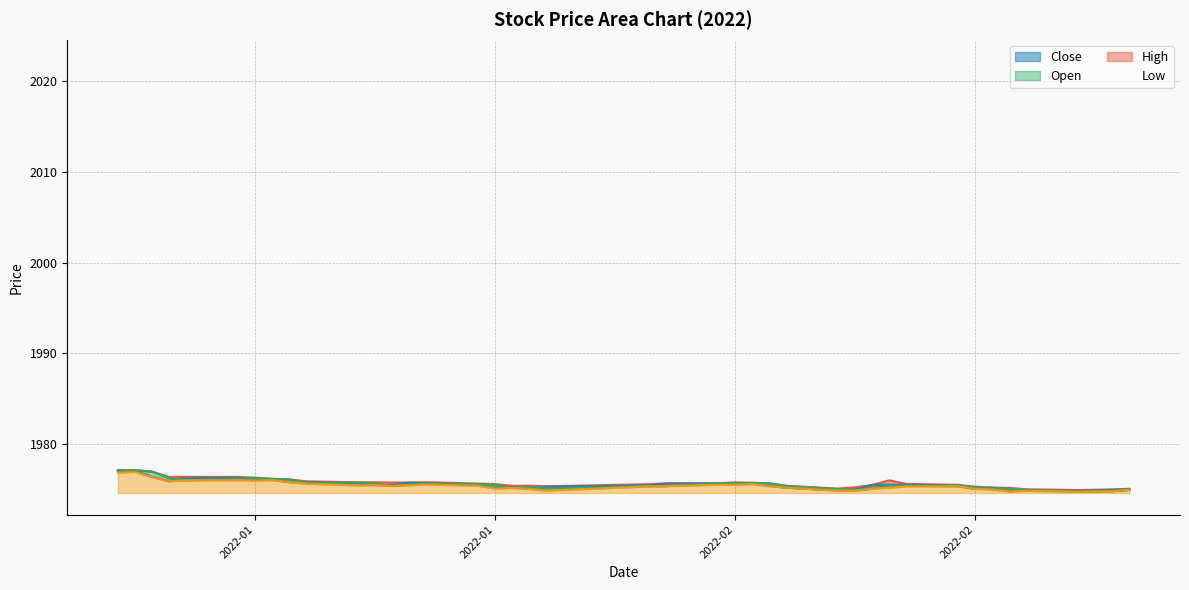

What is the difference between the Close values at 2022-01-07 and 2022-01-19?

275